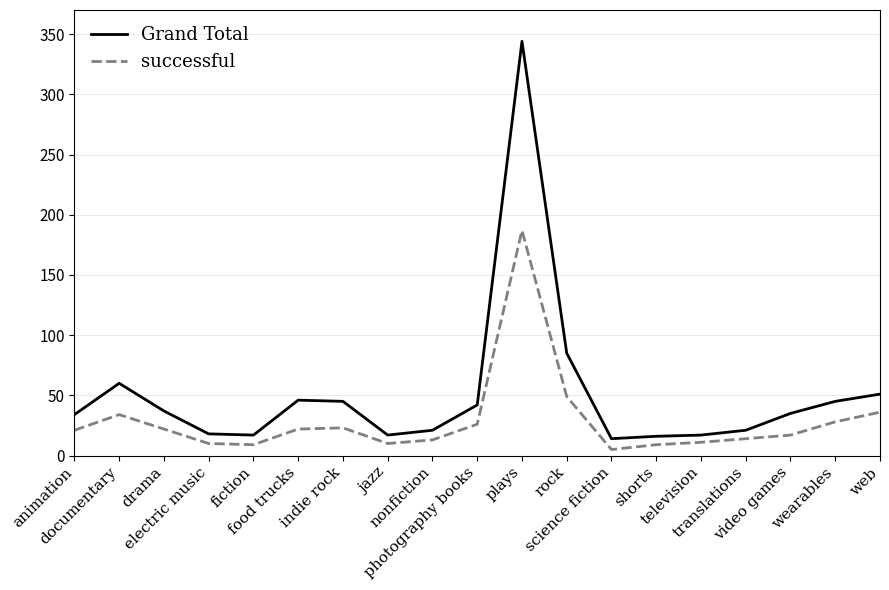

What is the approximate value of Grand Total at web?

51